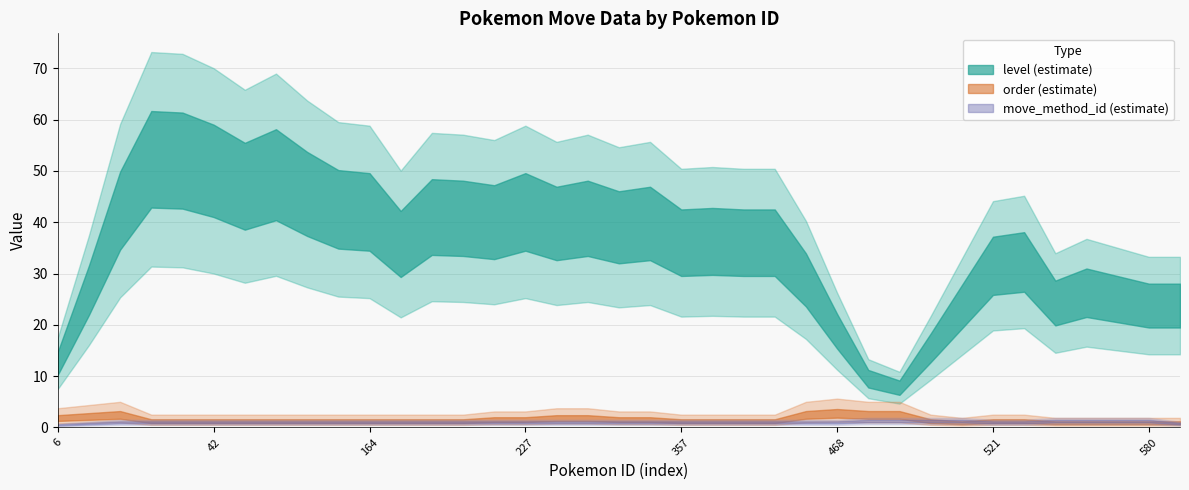

List the labels in order of order value, smallest first.

501, 540, 16, 17, 18, 41, 42, 83, 123, 146, 163, 164, 169, 178, 193, 226, 276, 278, 284, 357, 384, 414, 416, 458, 519, 520, 521, 527, 528, 561, 580, 581, 227, 277, 469, 6, 468